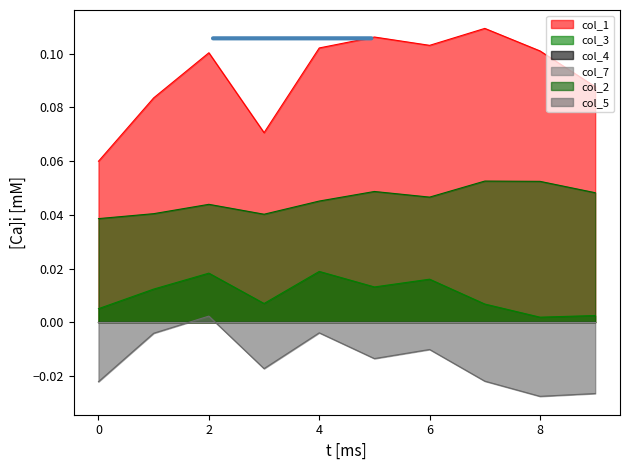

Where is col_5 nearest to the value 0?

2